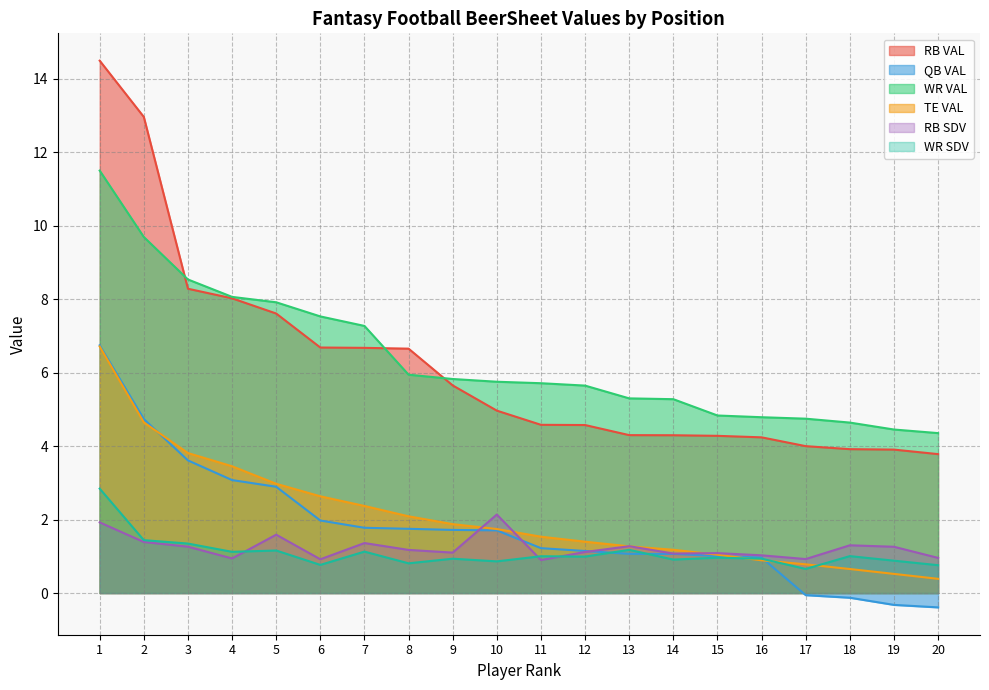

What is the value of the WR VAL point at the 12th from the left?

5.6